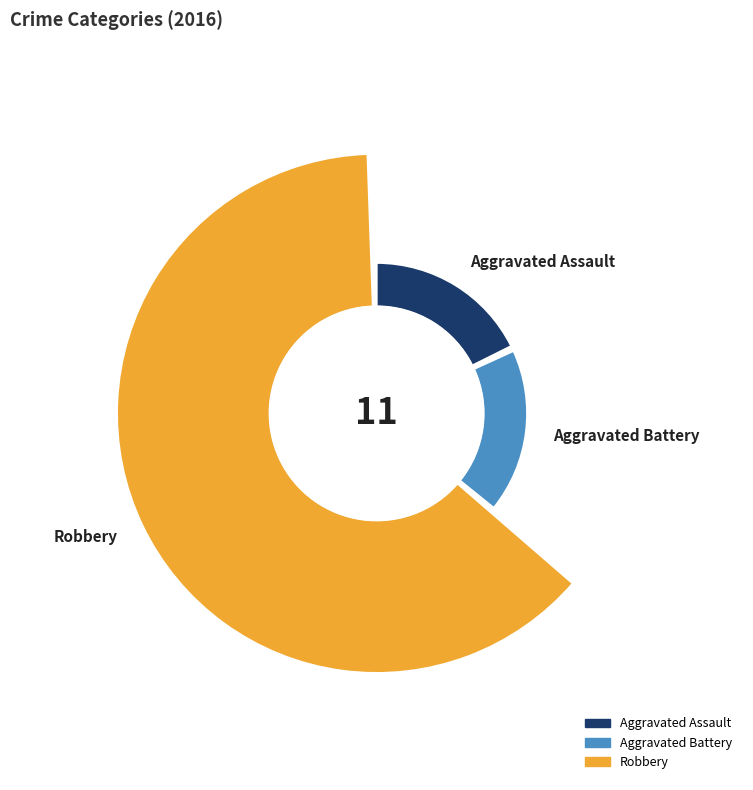

Which category has the biggest portion of the pie?

Robbery